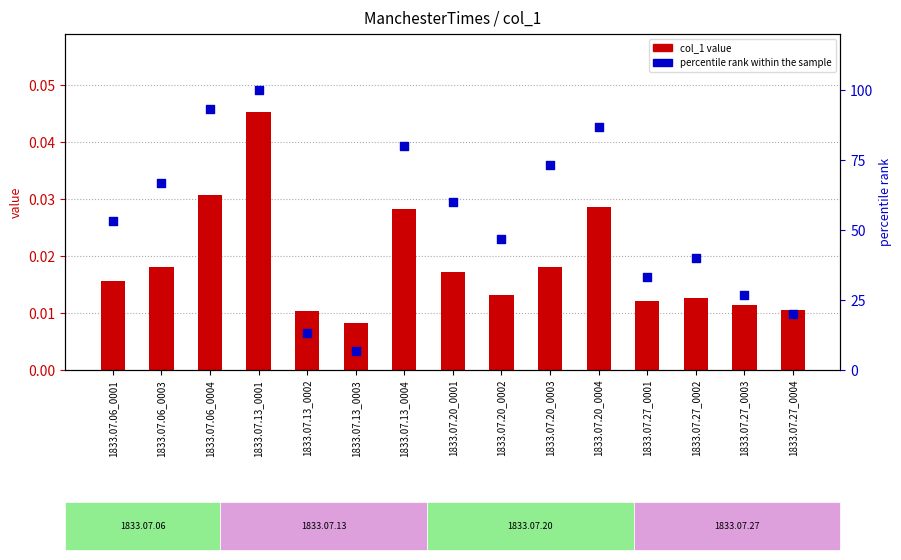

What is the total value across all series at 1833.07.27_0001?

33.3